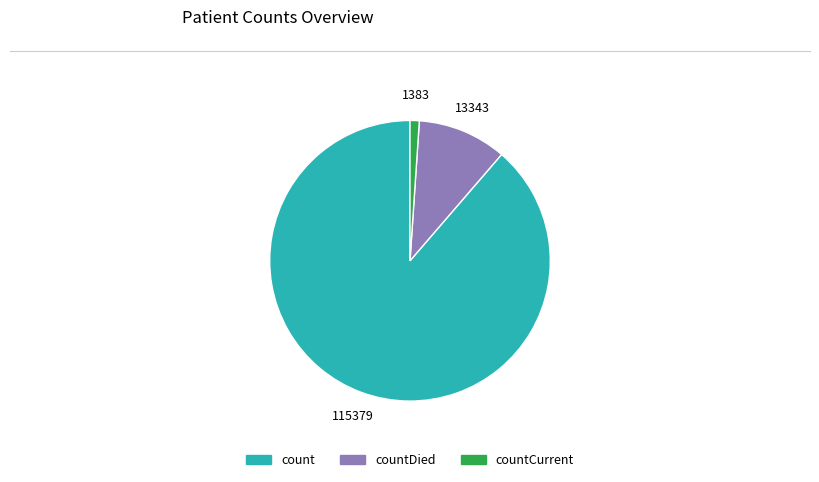

Does any single category account for the majority?

Yes